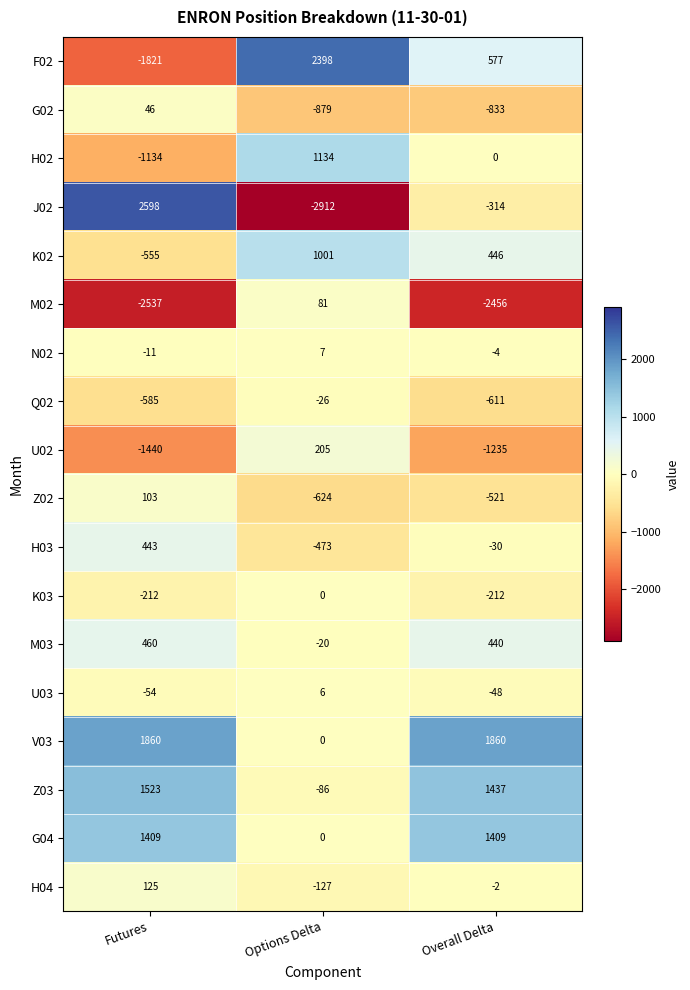

How many series are shown in this chart?

18